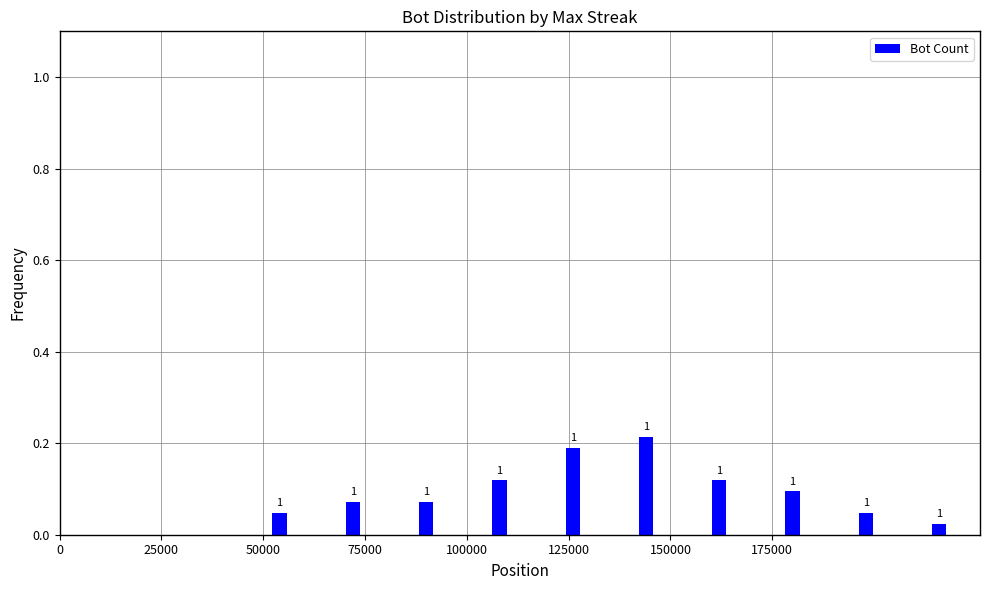

How many bars are there in total?

10